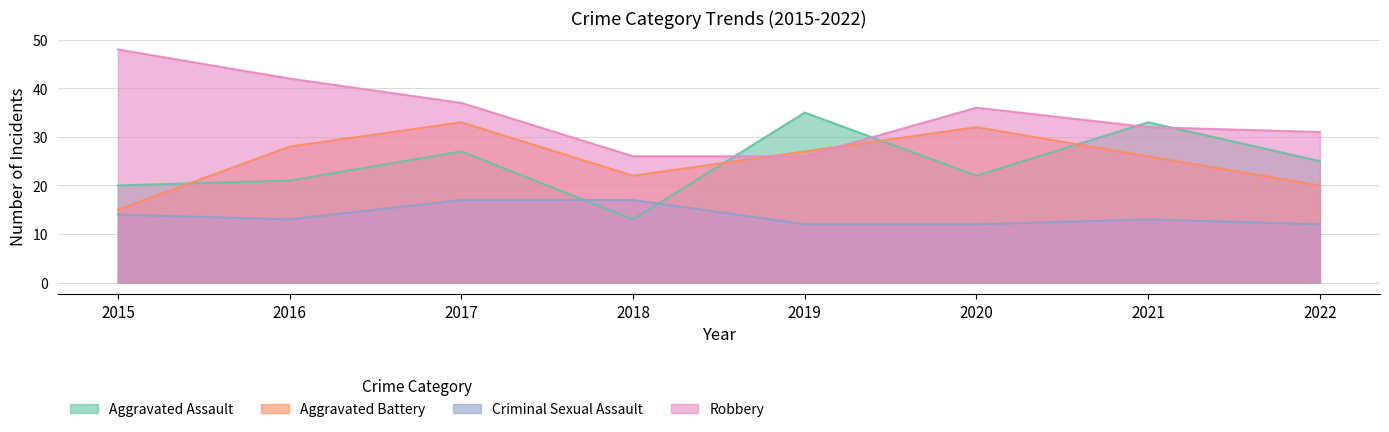

True or false: Aggravated Assault has a value of 16 at 2019.

False